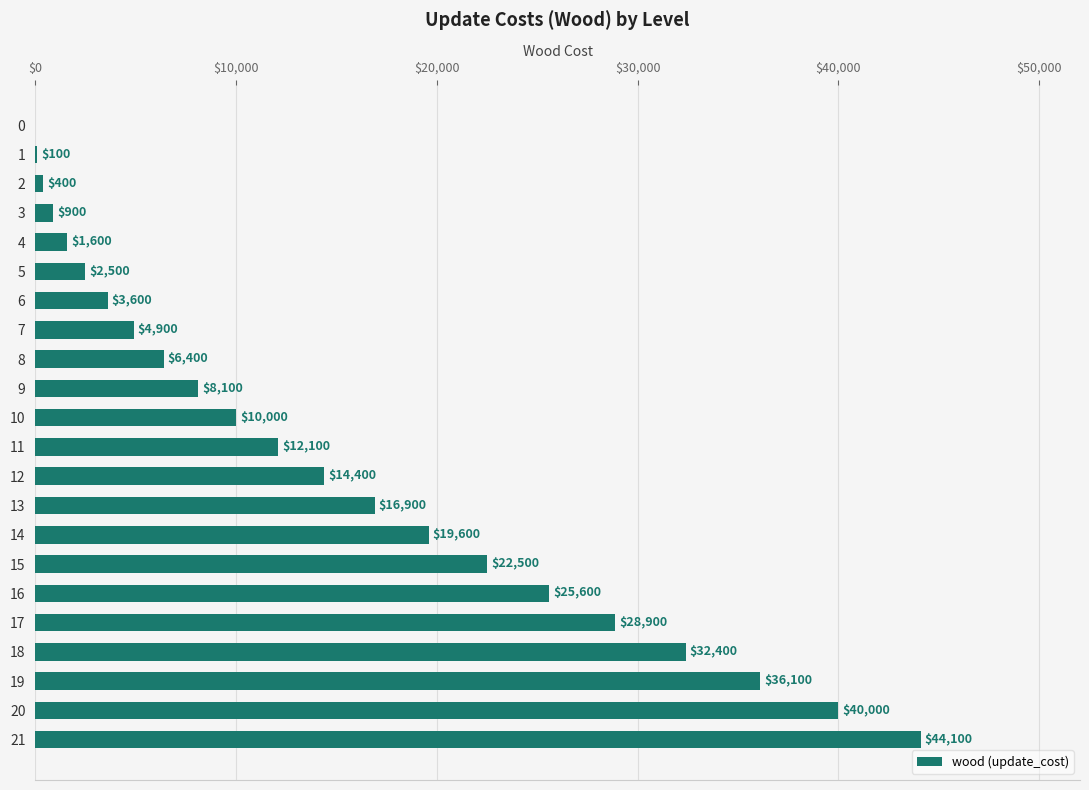

What is the maximum value shown in the chart?

44100